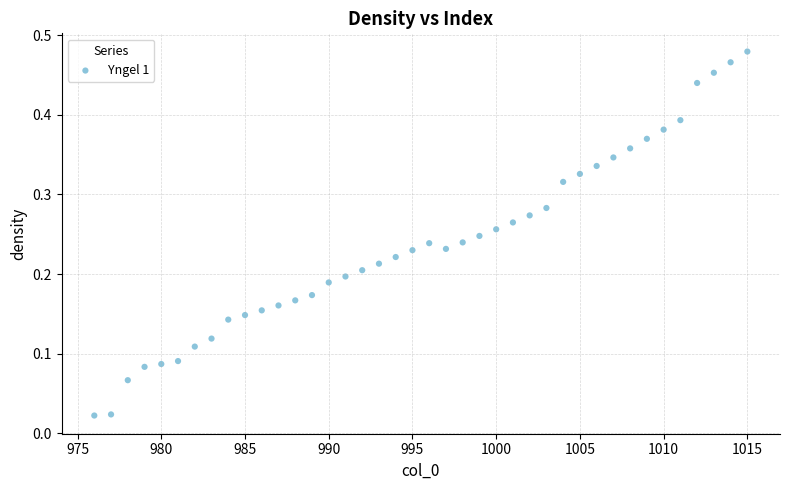

What is the range of X values (max minus min)?

39.0